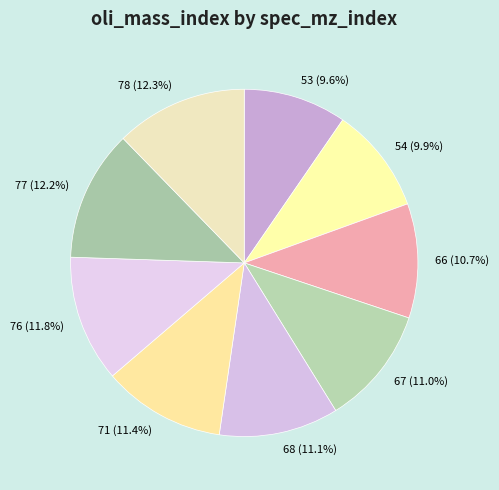

Between 68 and 76, which is larger?

76